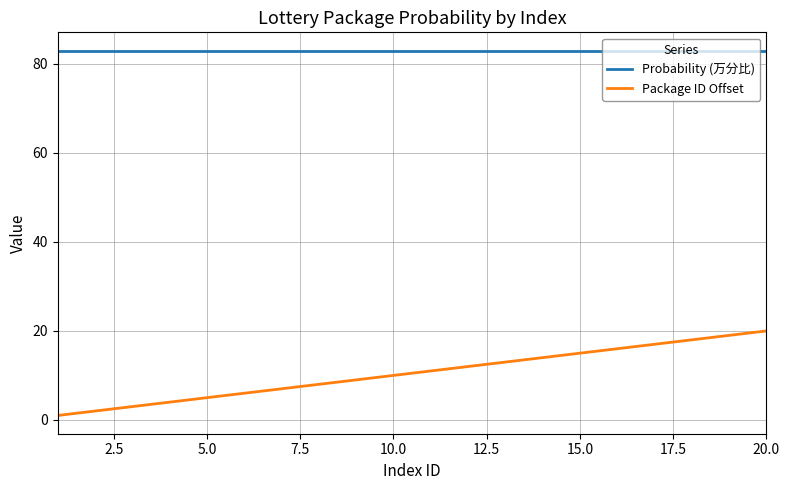

True or false: Package ID Offset and Probability (万分比) intersect in this chart.

False